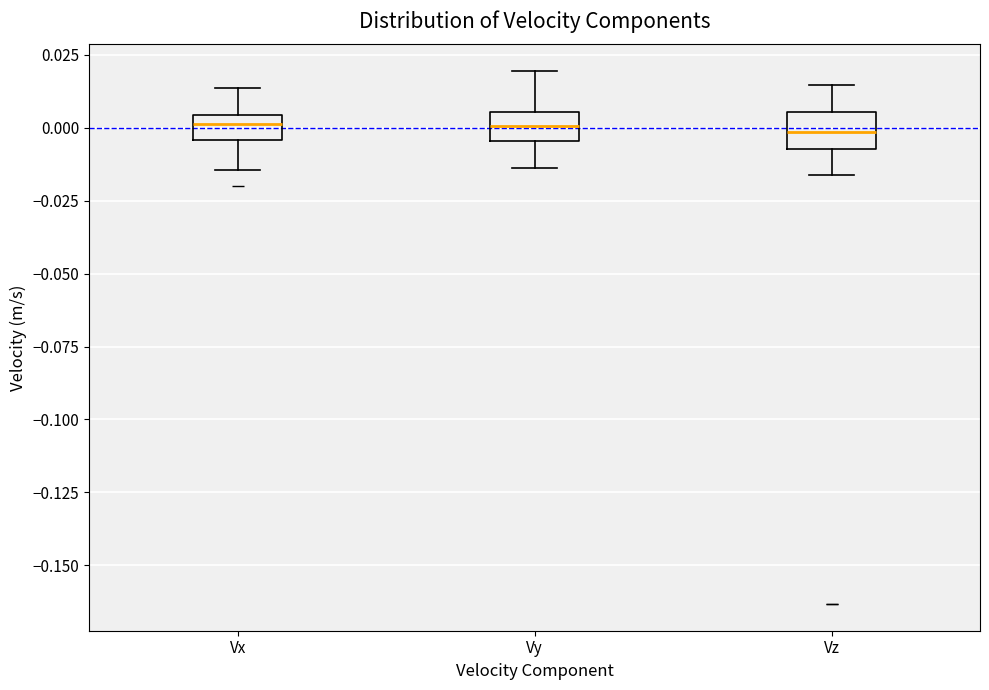

Where is the upper edge of the box for Vx on the y-axis? The values are not printed on the chart, so give them approximately, as read against the axis.

0.005